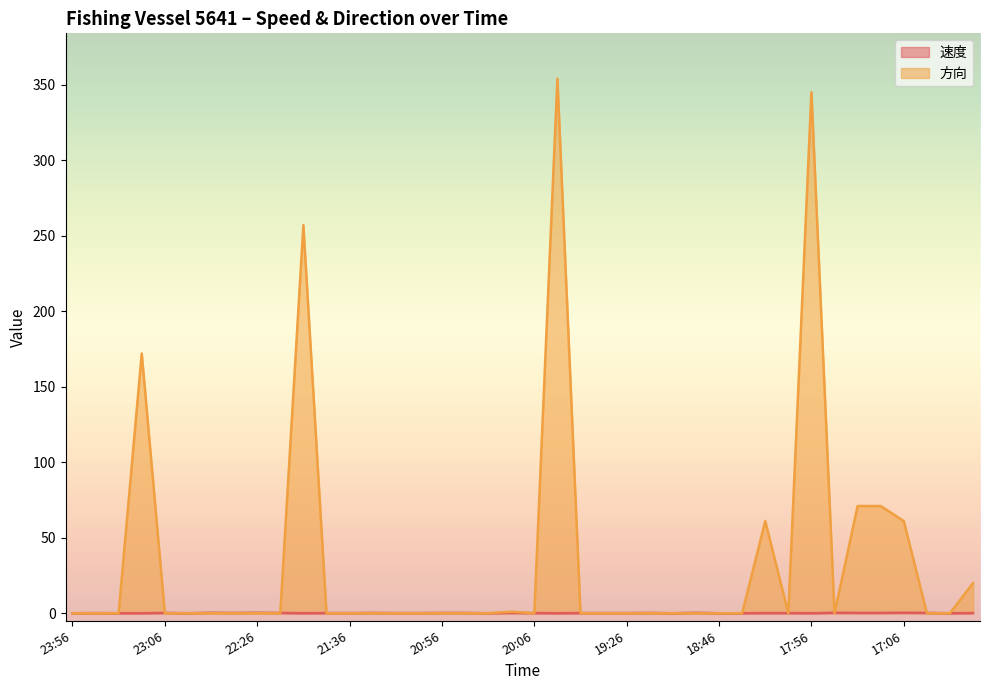

True or false: 方向 and 速度 cross at least once.

True